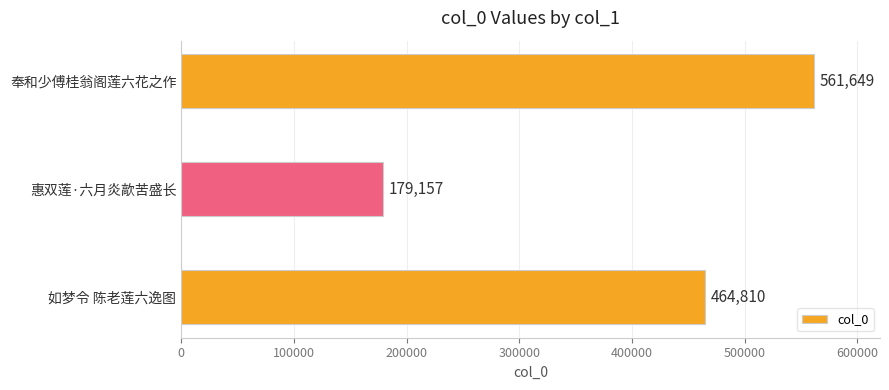

Rank the categories by value from lowest to highest.

惠双莲·六月炎歊苦盛长, 如梦令 陈老莲六逸图, 奉和少傅桂翁阁莲六花之作